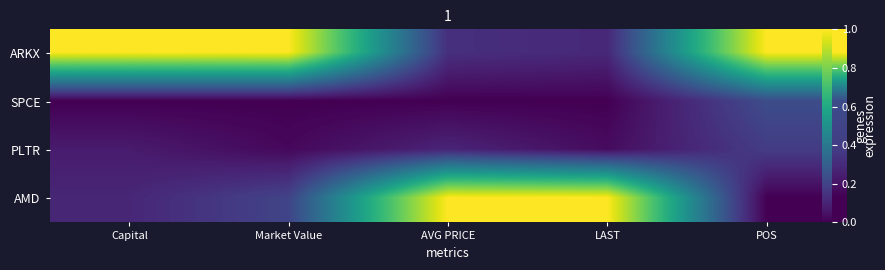

Which series has the largest total across all categories?

ARKX